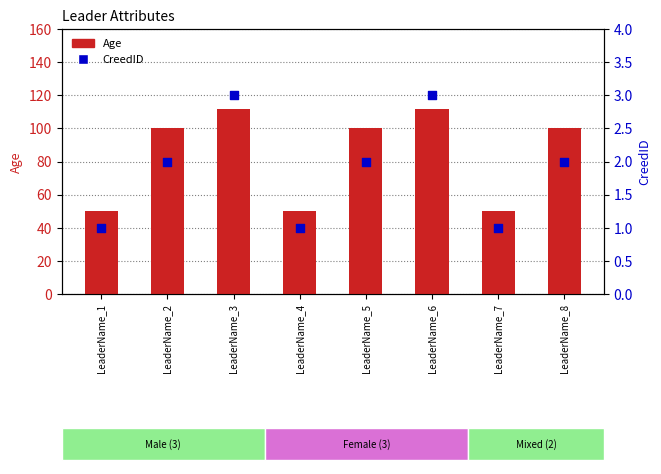

Which series has the widest spread of Y values?

Age